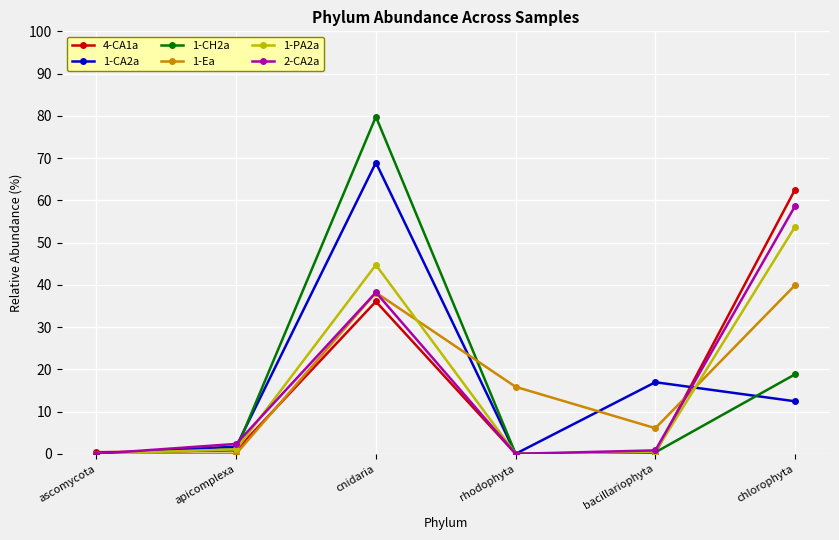

What is the average value of the 1-PA2a series?

16.7